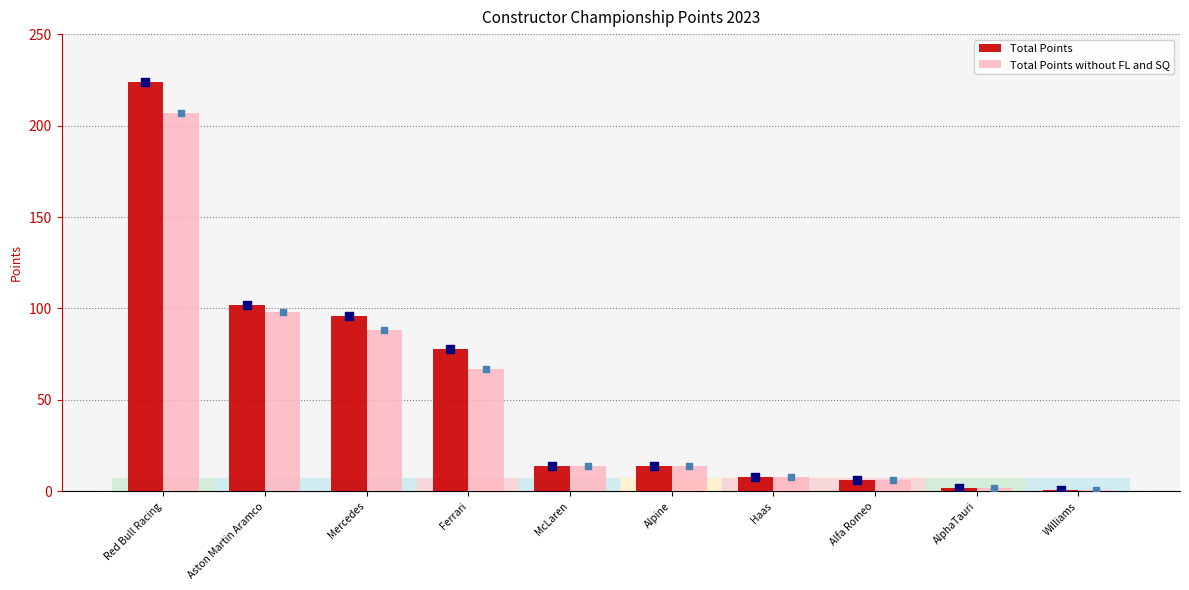

What are all the series names shown in the legend?

Total Points, Total Points without FL and SQ